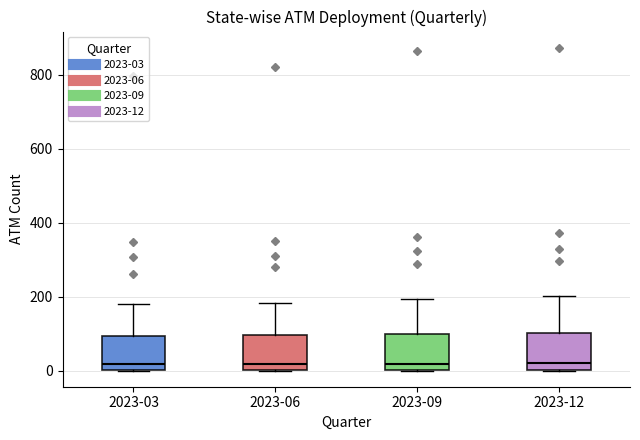

Where is the upper edge of the box for 2023-06 on the y-axis? The values are not printed on the chart, so give them approximately, as read against the axis.

100